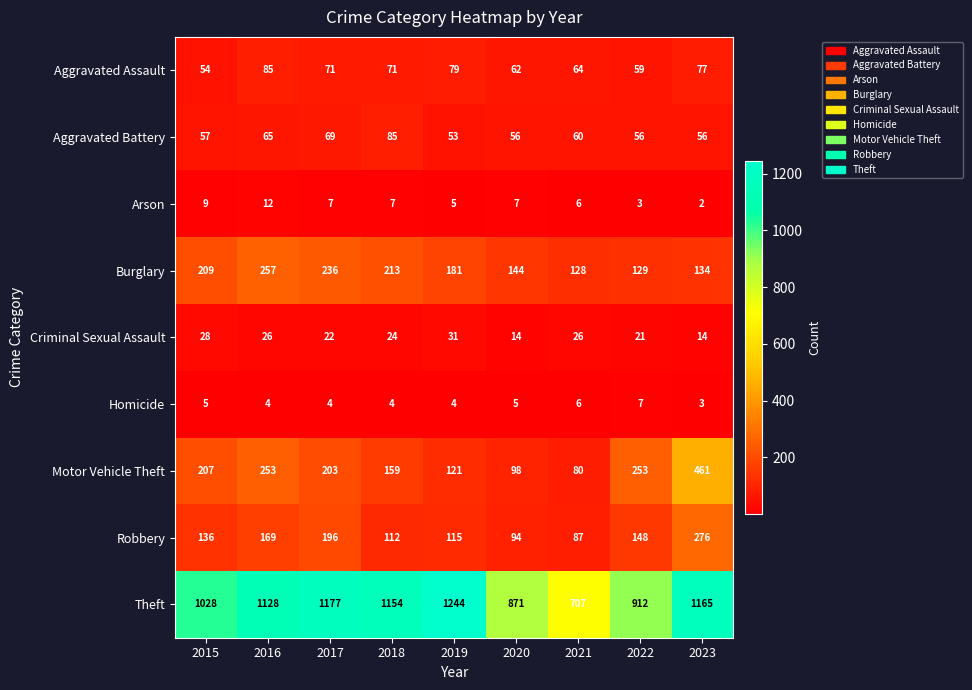

At how many categories does at least one series exceed 903?

7